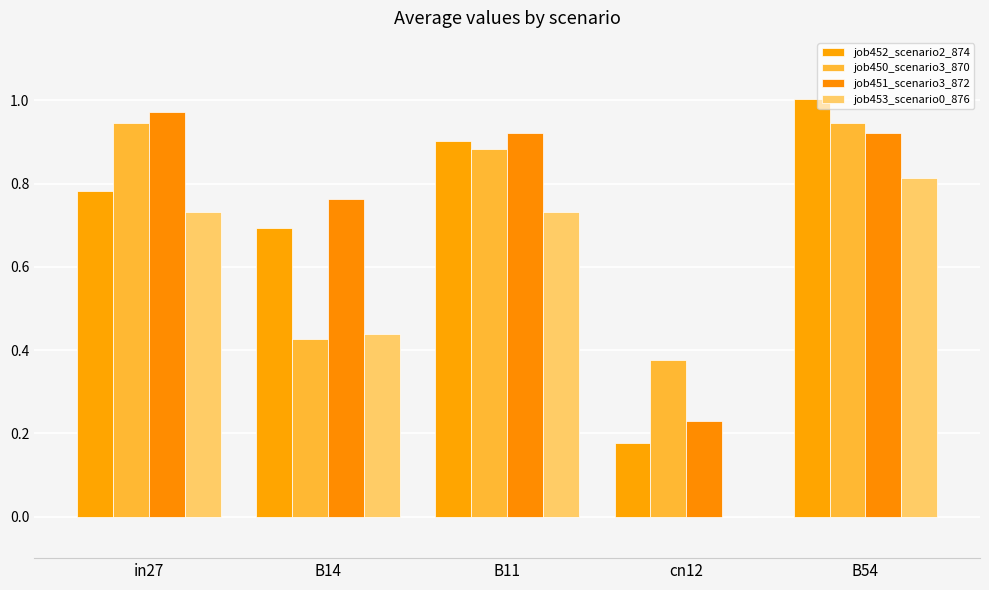

What are all the series names shown in the legend?

job452_scenario2_874, job450_scenario3_870, job451_scenario3_872, job453_scenario0_876